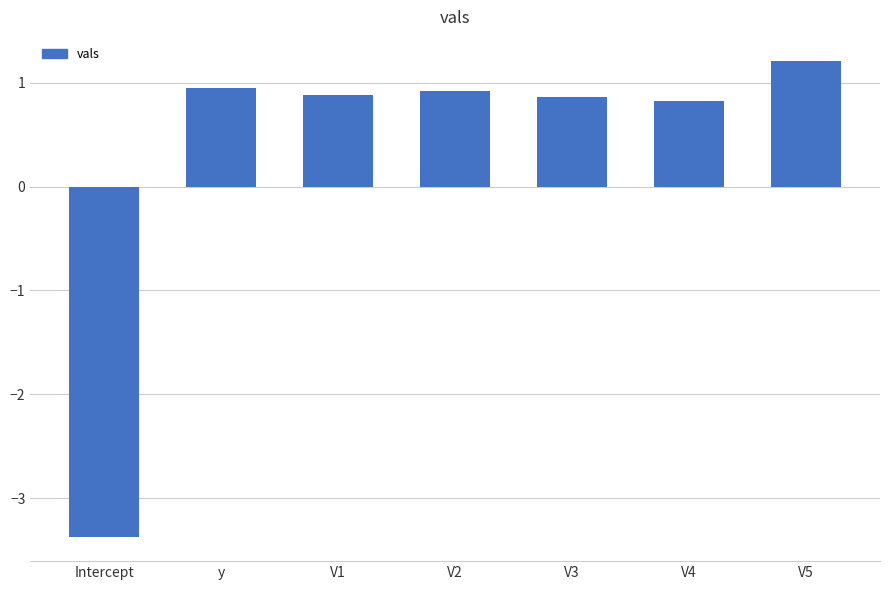

Does the chart contain stacked bars?

No